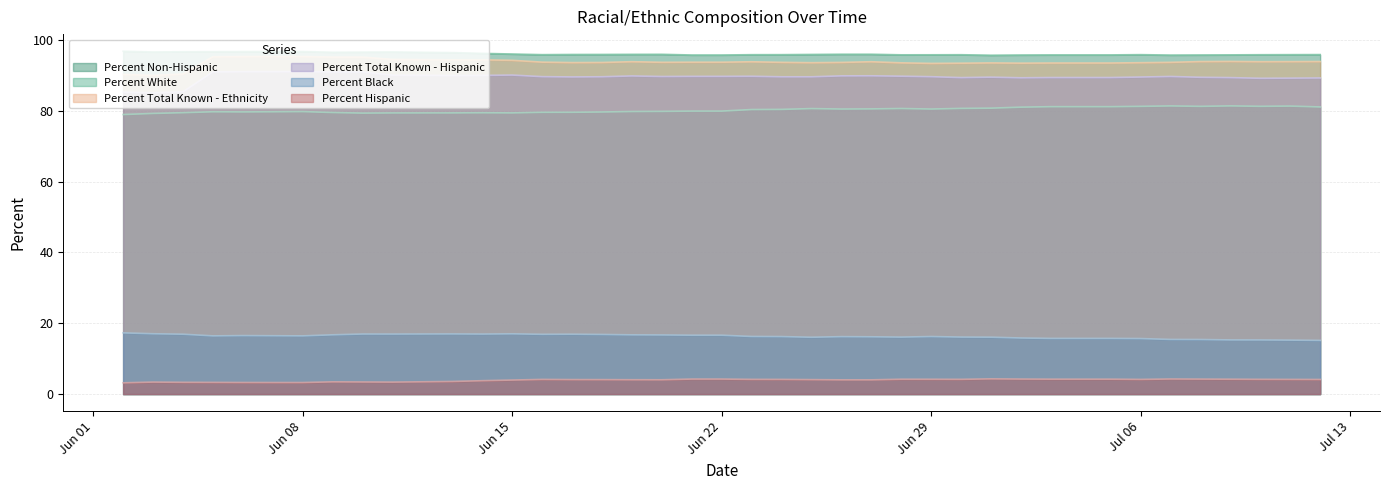

What is the difference between the second highest and minimum values in the Percent Hispanic series?

1.1